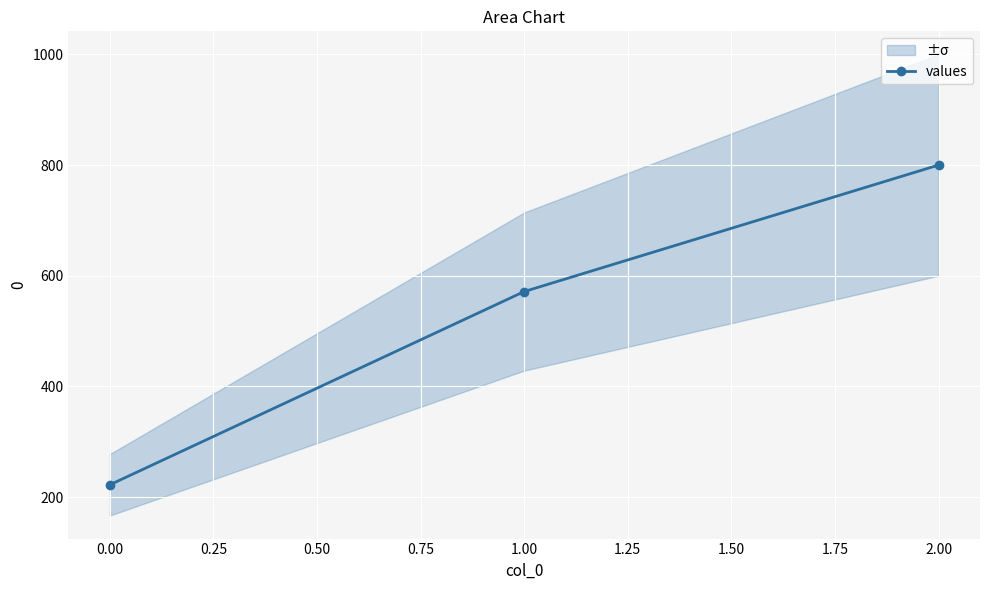

Is it true that values equals 222.2 at 0.00?

True